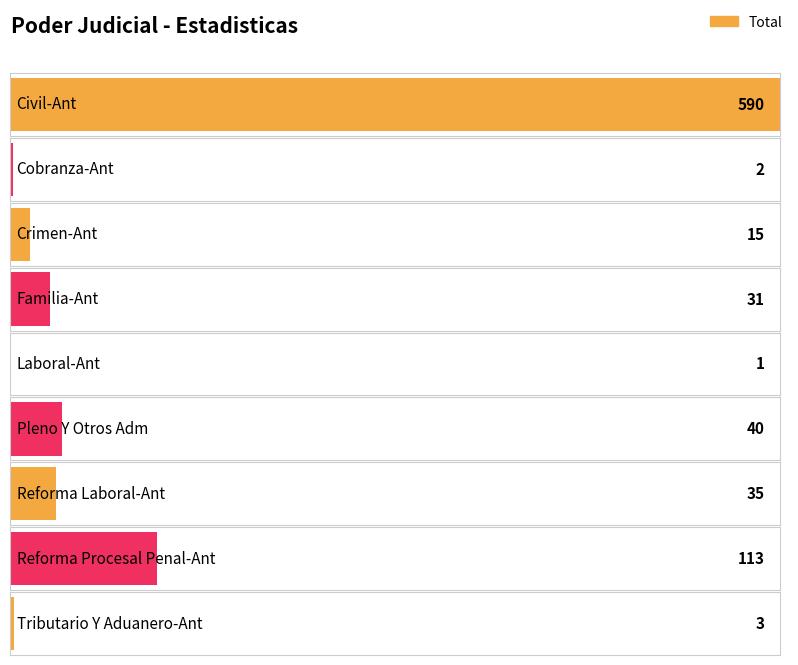

What is the value of the 8th bar from the left?

113